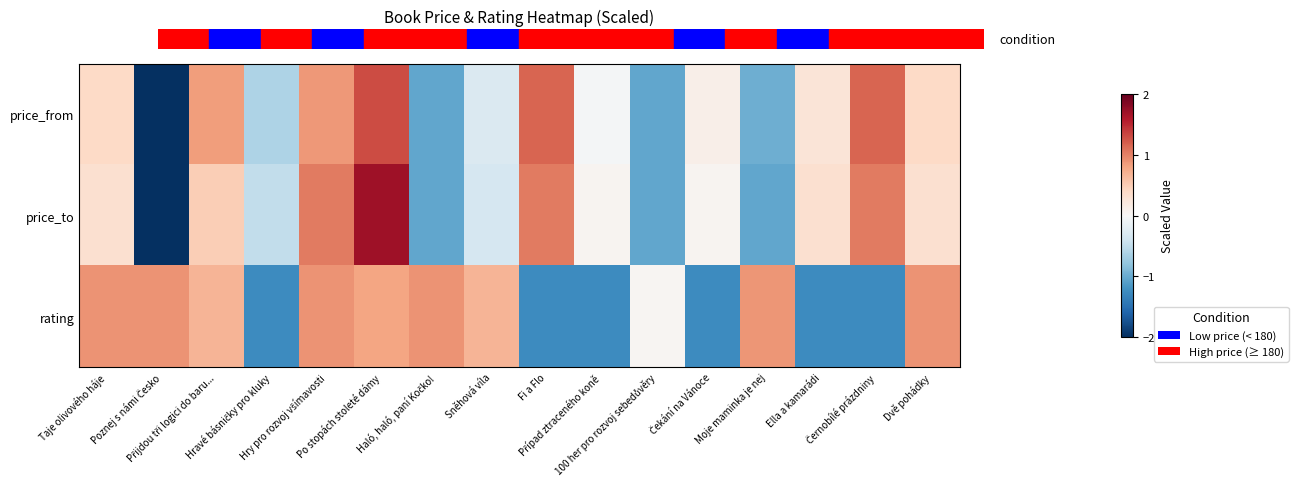

Which has a higher value, 100 her pro rozvoj sebedůvěry or Taje olivového háje?

Taje olivového háje